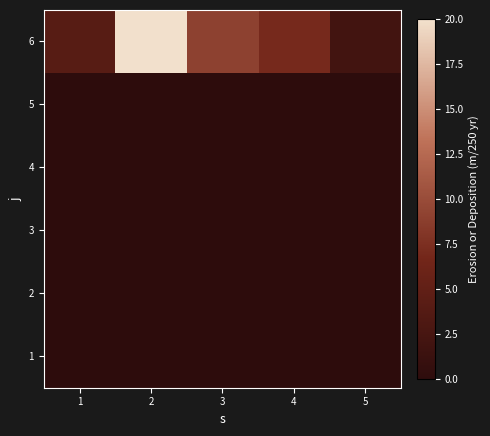

How many data points does each series have?

5